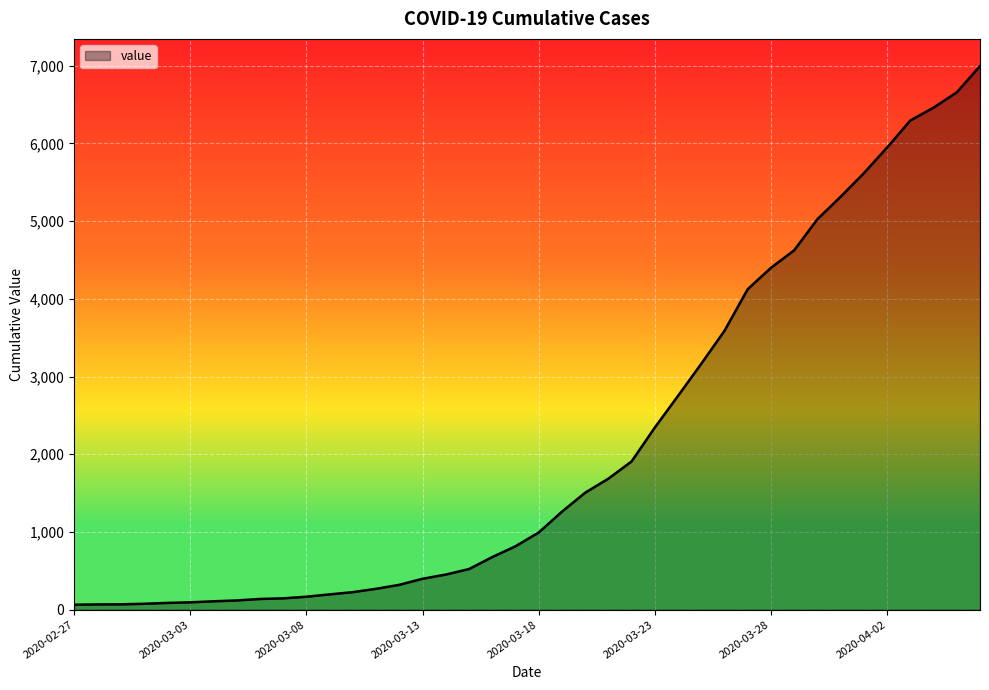

What is the difference between the maximum and minimum values?

6931